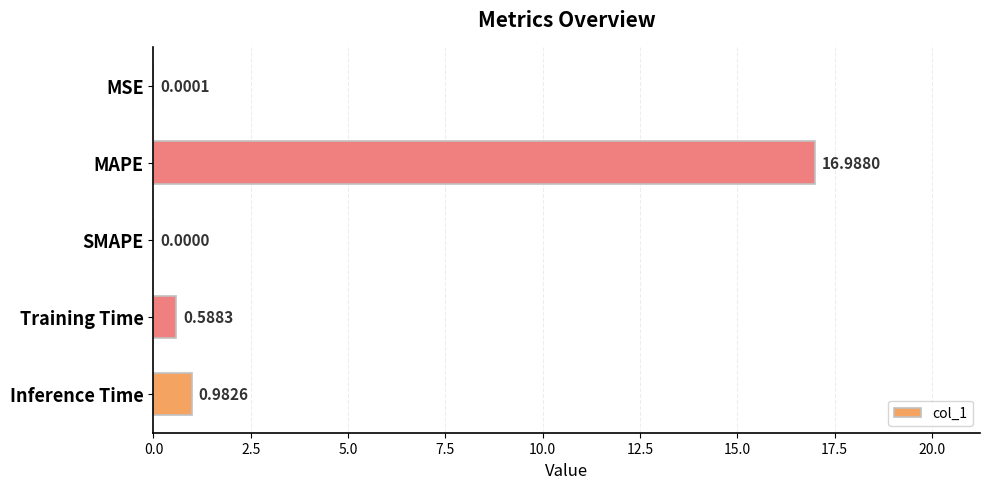

At which category does the chart reach its peak across all series?

MAPE